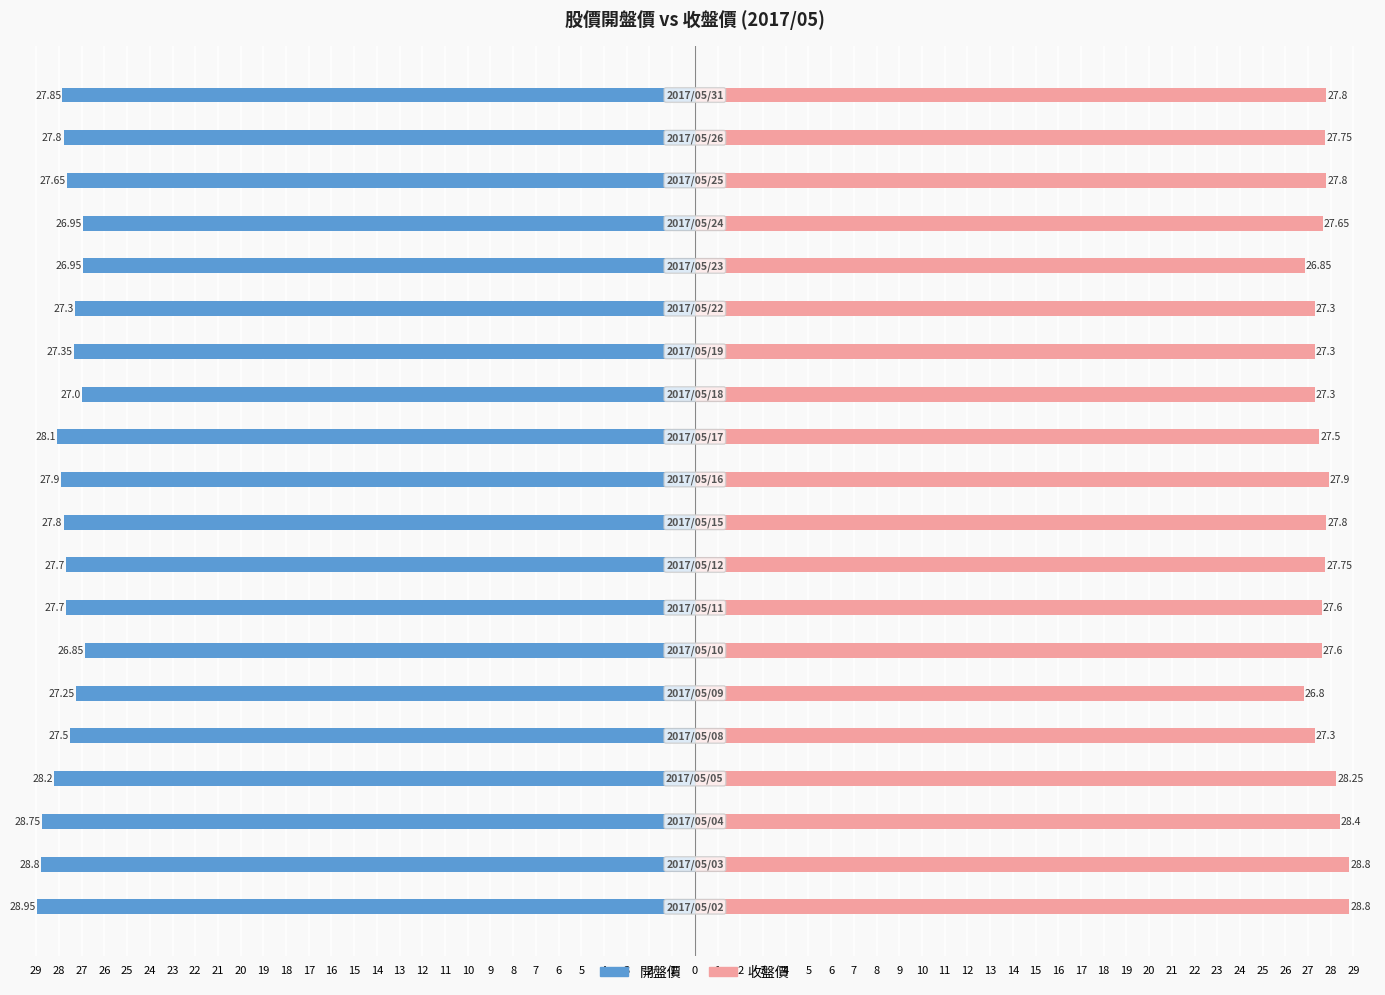

What is the value of the 收盤價 bar at the 5th from the left?

27.3